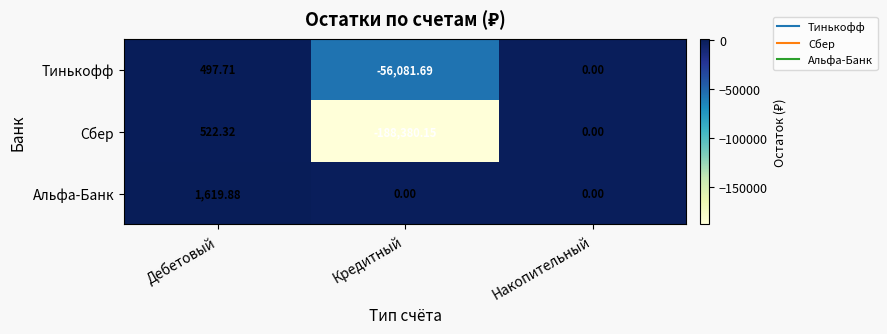

Is the value of Тинькофф at Дебетовый greater than the value of Сбер at Кредитный?

Yes